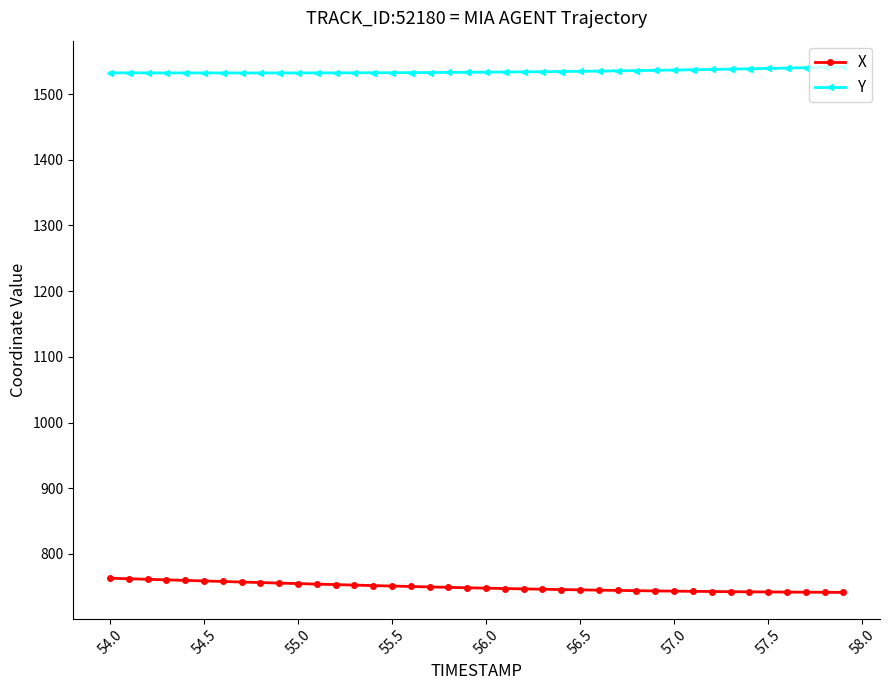

Rank the series by their average value, from highest to lowest.

Y, X